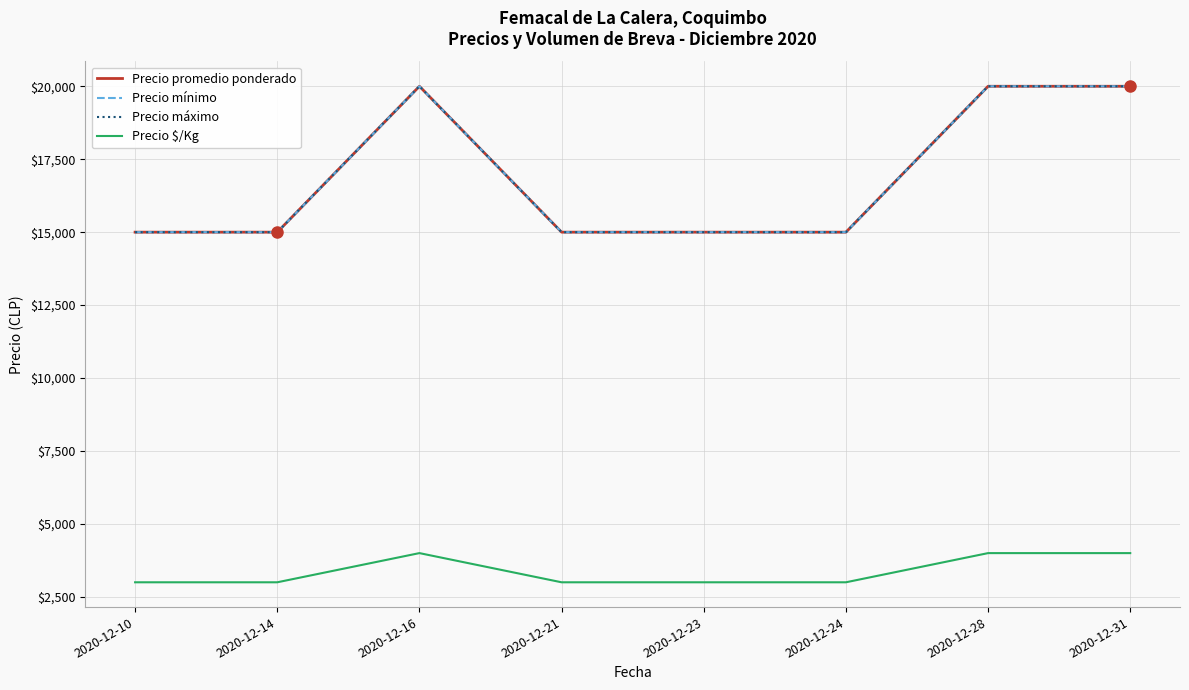

Which category has the lowest value across all series?

2020-12-10